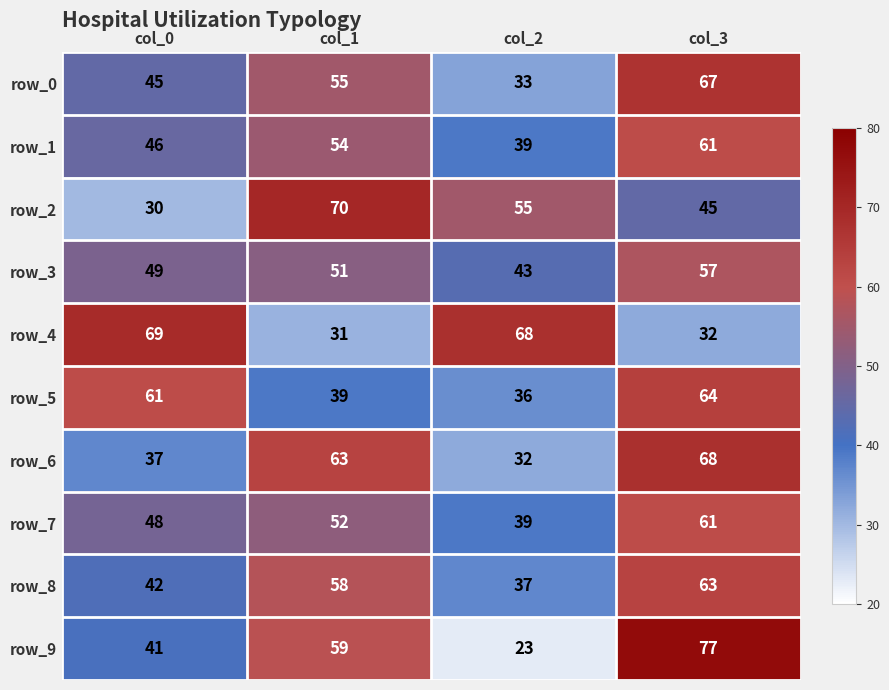

Rank the categories by row_5 value from highest to lowest.

col_3, col_0, col_1, col_2